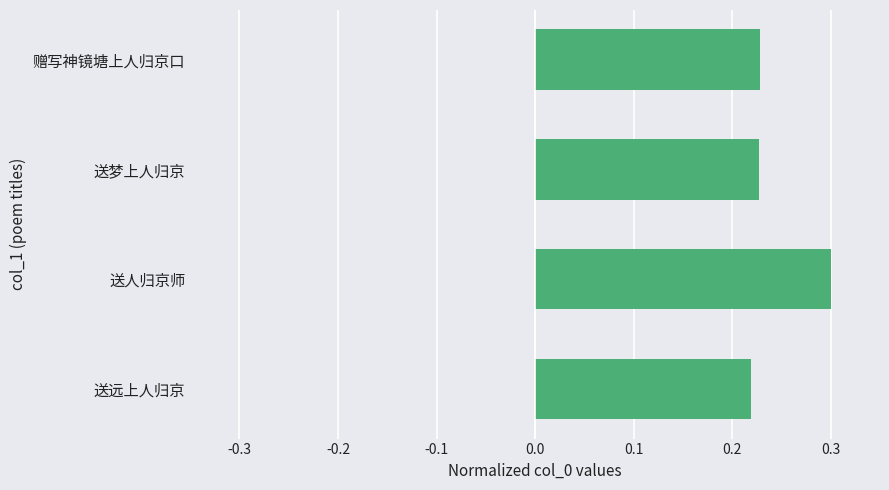

The chart shows a value of 0.2 at 送人归京师. True or false?

False